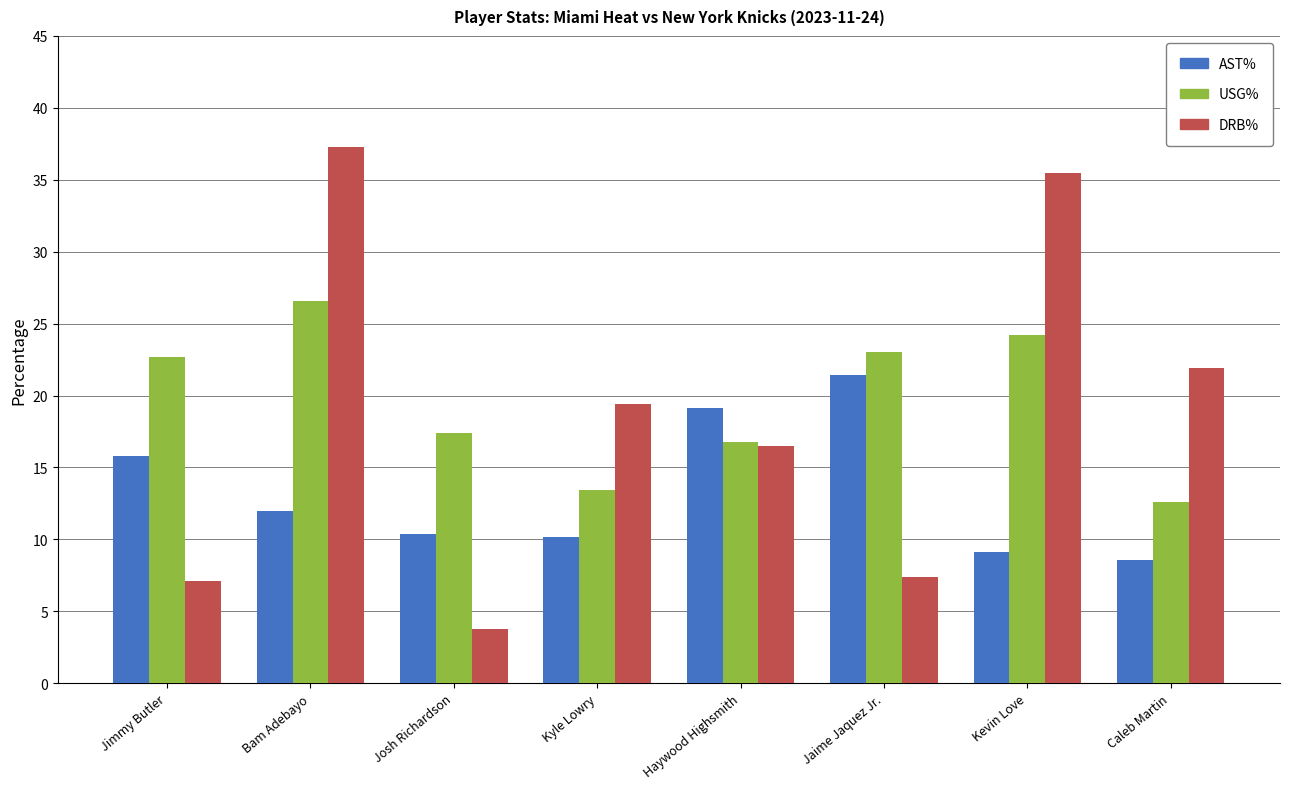

Is it true that USG% equals 36.2 at Kevin Love?

False